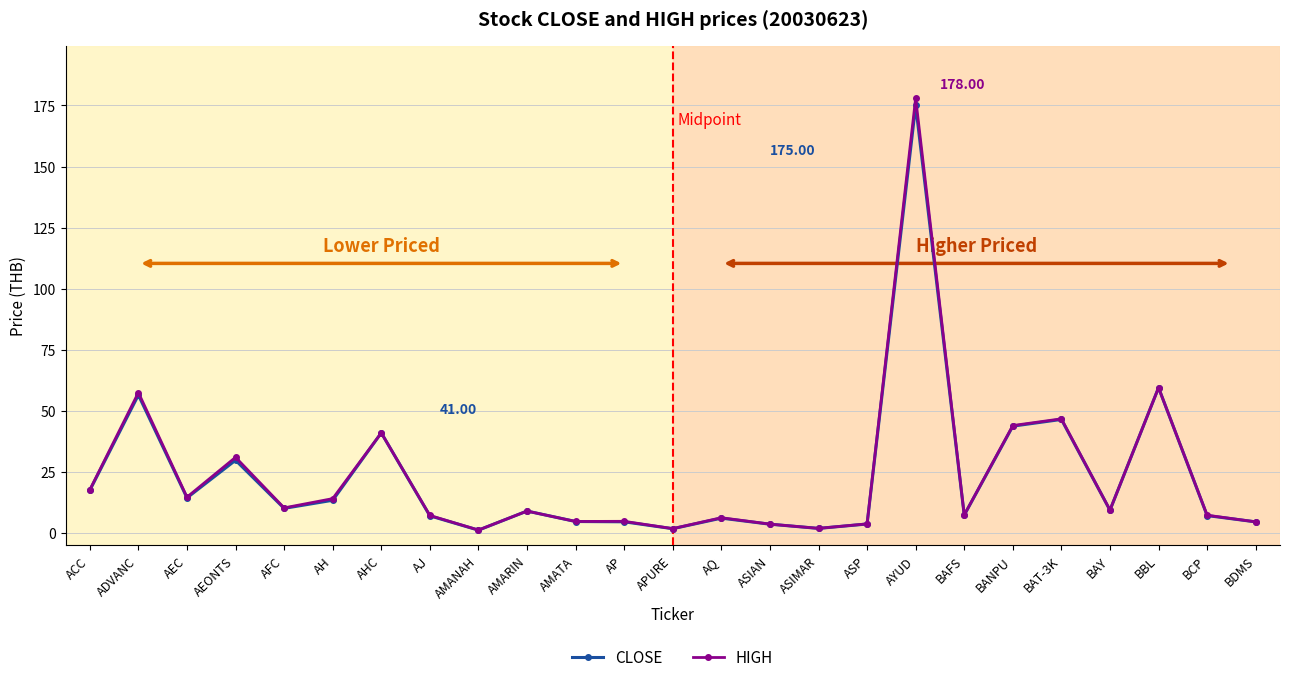

Where is the first local maximum for CLOSE?

ADVANC